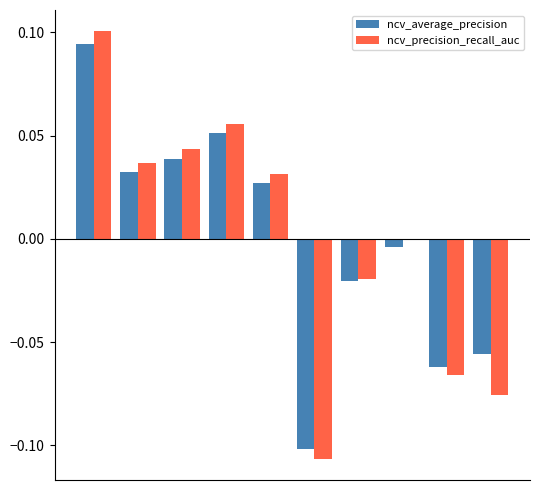

Count the number of categories in the chart.

10